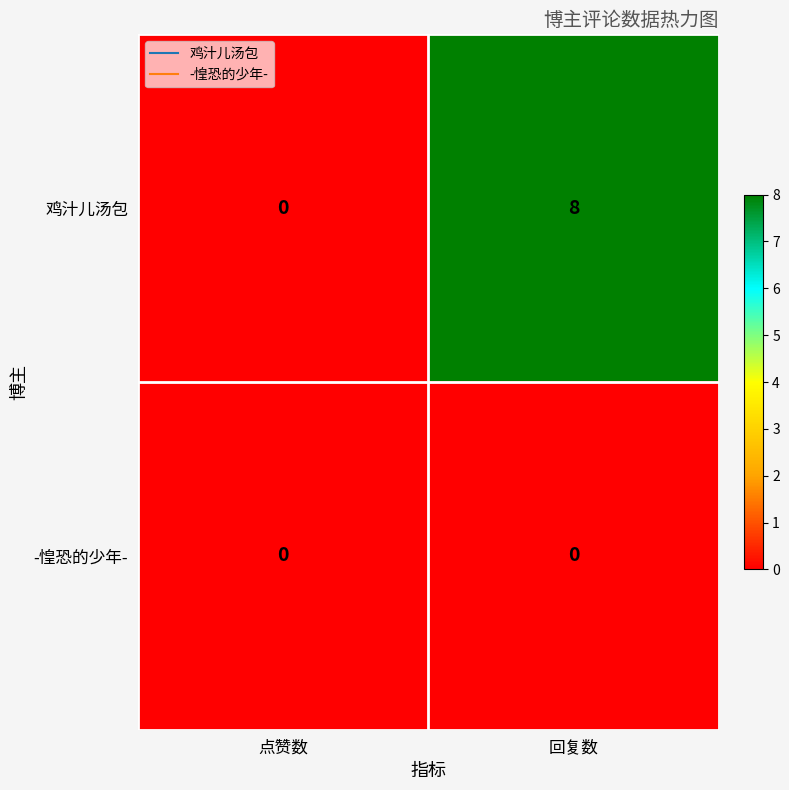

Rank the series at 回复数 from highest to lowest value.

鸡汁儿汤包, -惶恐的少年-